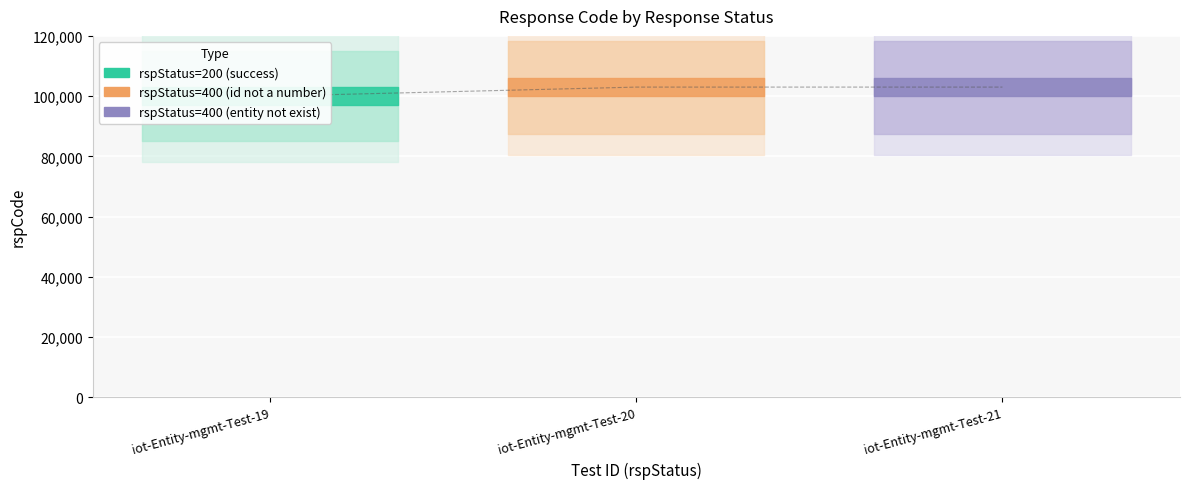

What is the value of the 2nd point from the left?

103000